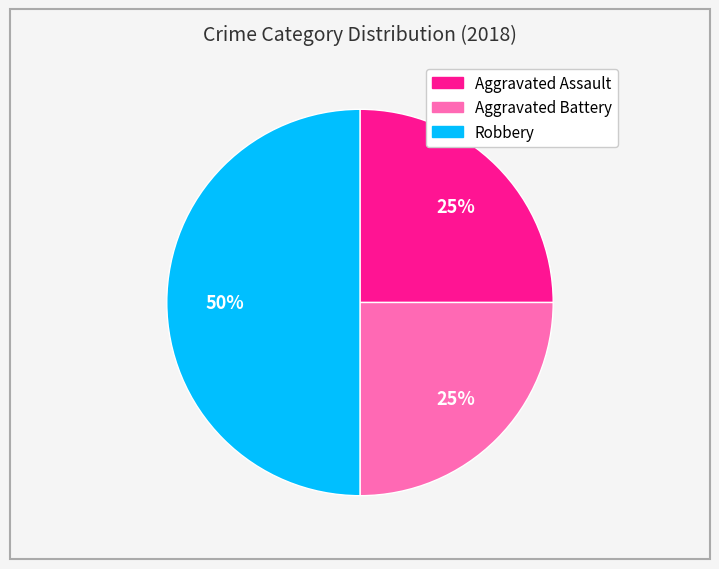

To the nearest percent, what percentage of the pie is Aggravated Battery?

25%